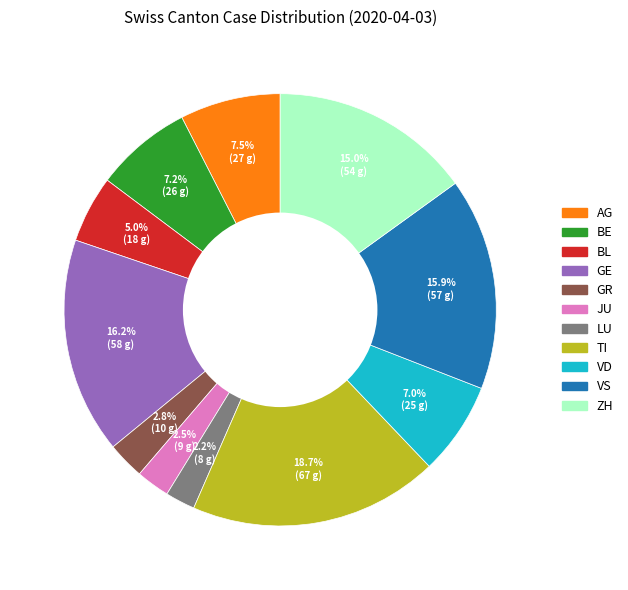

Is the sum of BL and AG greater than half?

No